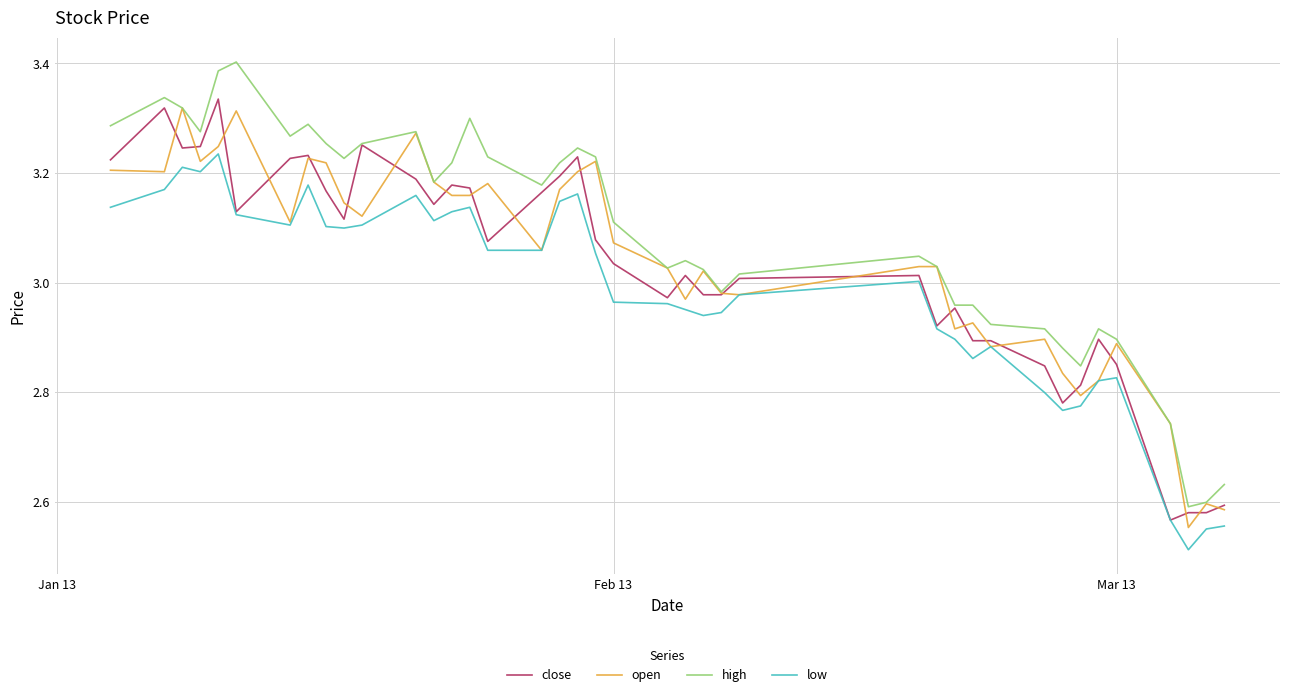

Which series has the widest spread of values?

high